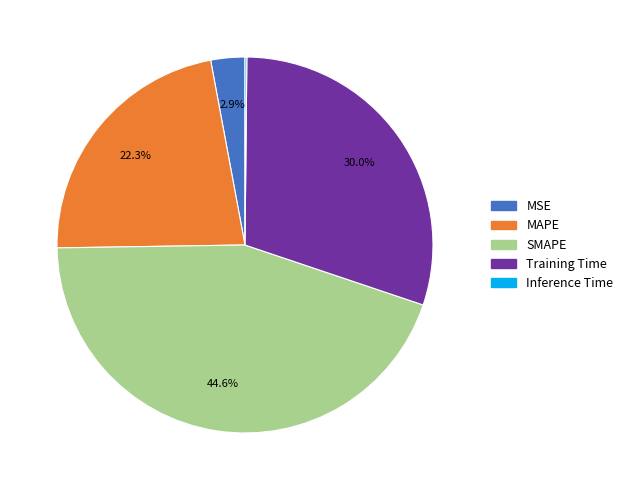

What is the total percentage of Training Time and MAPE?

52.3%